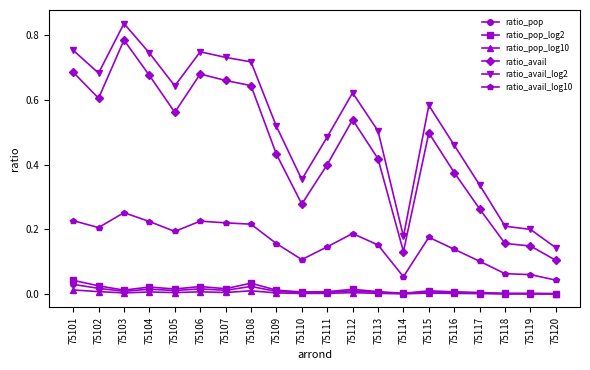

What is the total value across all series at 75103?

1.9